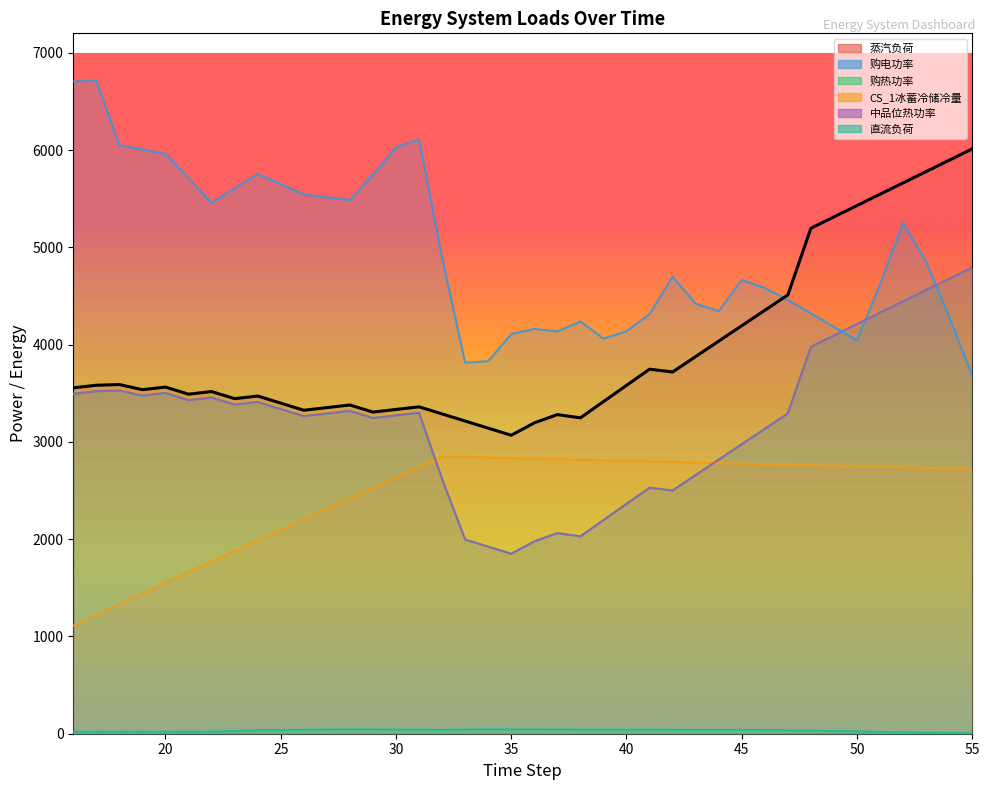

At which category is the sum across all series the highest?

52